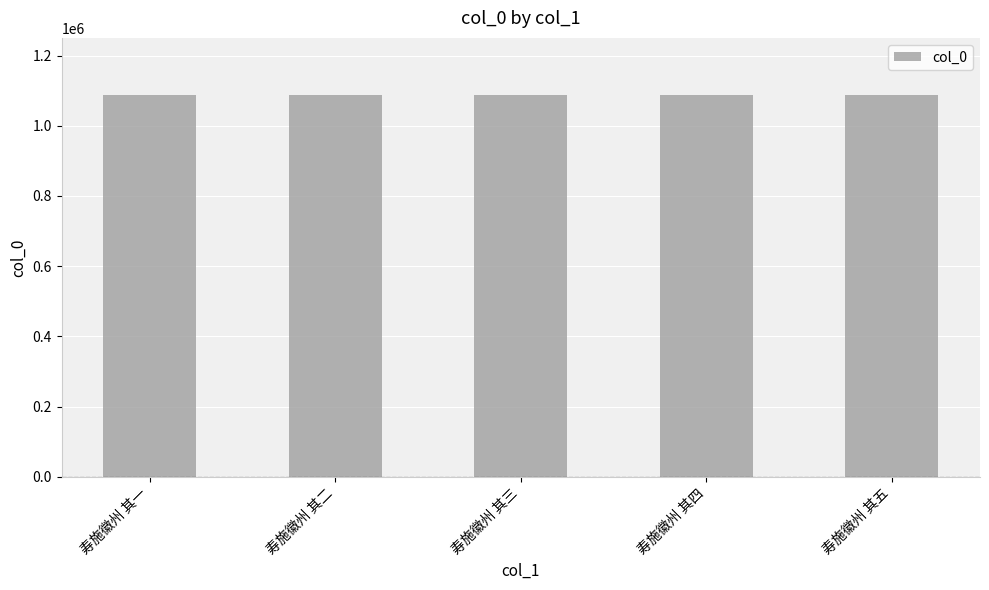

Are the bars grouped side by side (vs. stacked)?

No